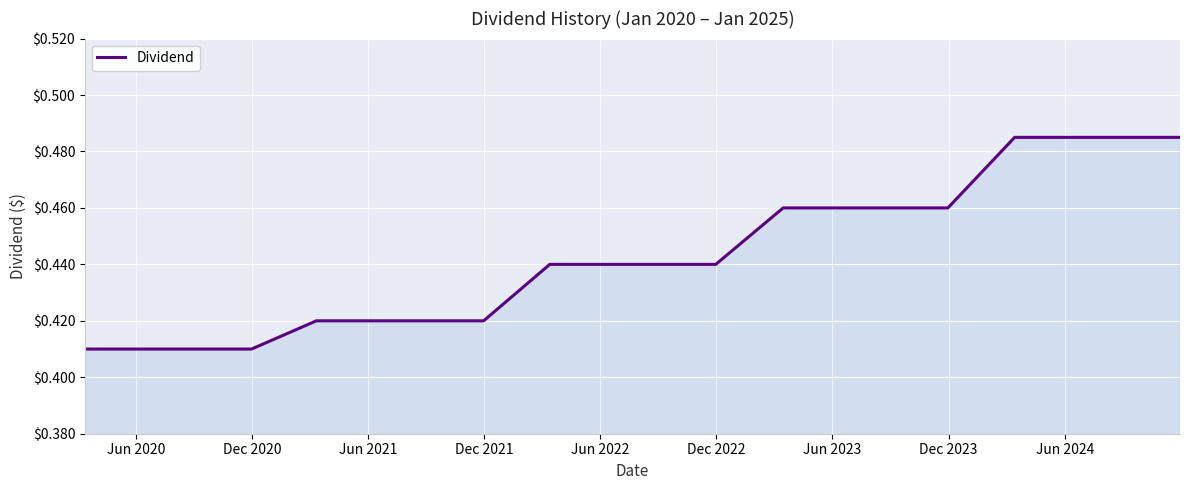

Is this an area chart (filled region under the line)?

Yes